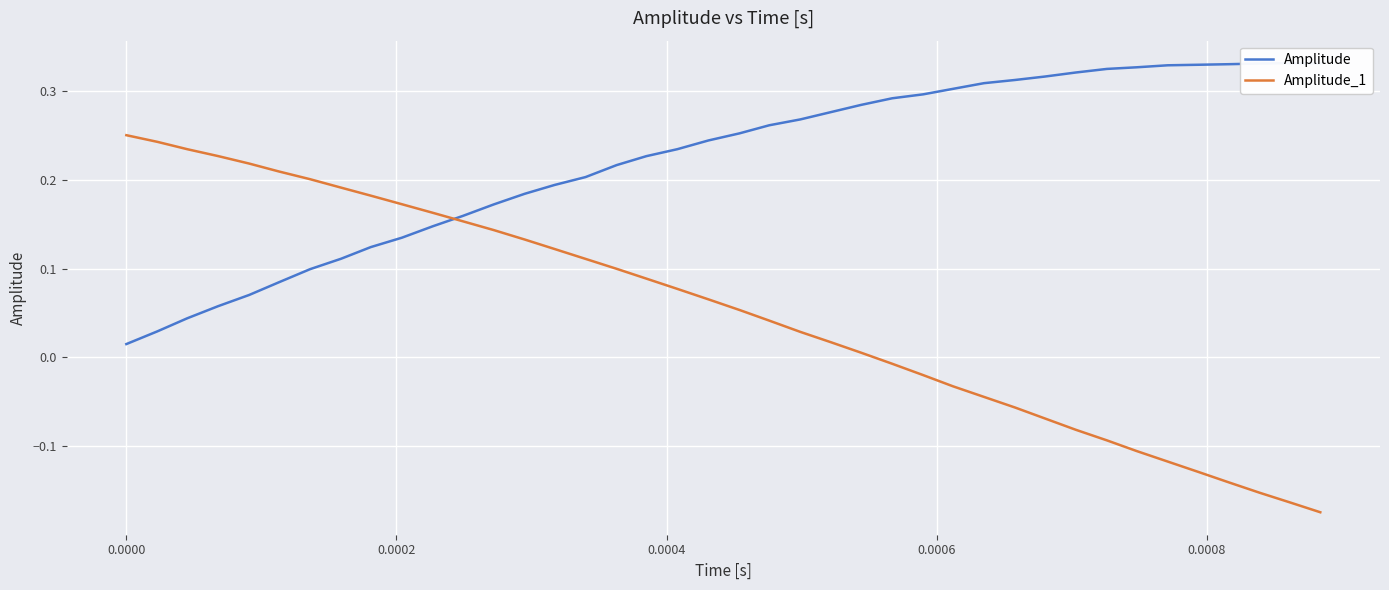

Reading left to right, list all the values displayed in this chart.

Amplitude: 0.0	0.0	0.0	0.1	0.1	0.1	0.1	0.1	0.1	0.1	0.1	0.2	0.2	0.2	0.2	0.2	0.2	0.2	0.2	0.2	0.3	0.3	0.3	0.3	0.3	0.3	0.3	0.3	0.3	0.3	0.3	0.3	0.3	0.3	0.3	0.3	0.3	0.3	0.3	0.3
Amplitude_1: 0.3	0.2	0.2	0.2	0.2	0.2	0.2	0.2	0.2	0.2	0.2	0.2	0.1	0.1	0.1	0.1	0.1	0.1	0.1	0.1	0.1	0.0	0.0	0.0	0.0	-0.0	-0.0	-0.0	-0.0	-0.1	-0.1	-0.1	-0.1	-0.1	-0.1	-0.1	-0.1	-0.2	-0.2	-0.2